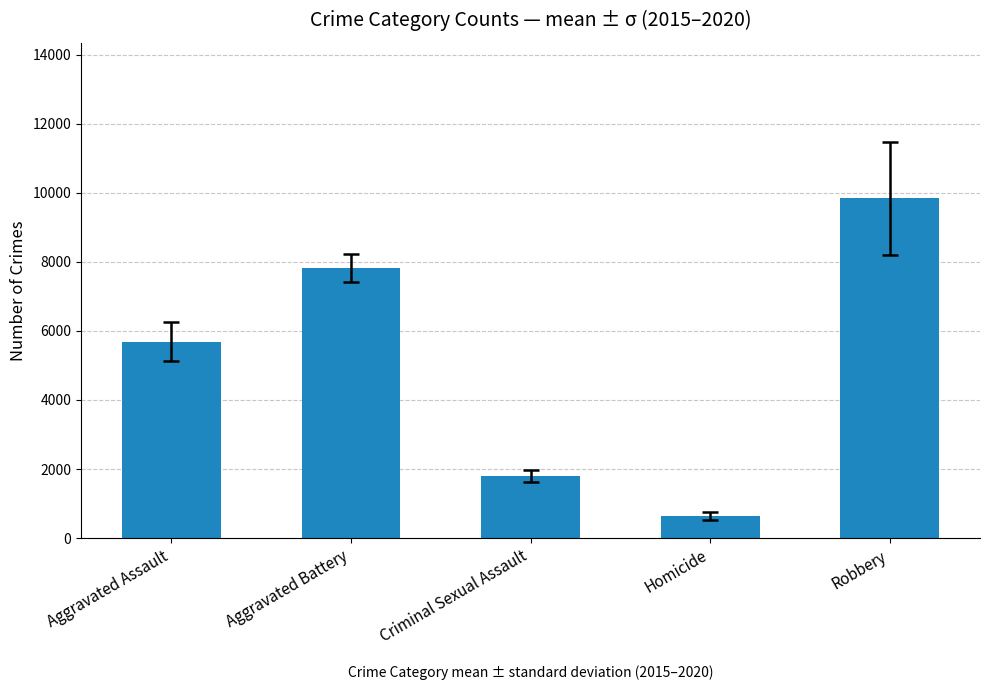

List the labels in order of value, largest first.

Robbery, Aggravated Battery, Aggravated Assault, Criminal Sexual Assault, Homicide